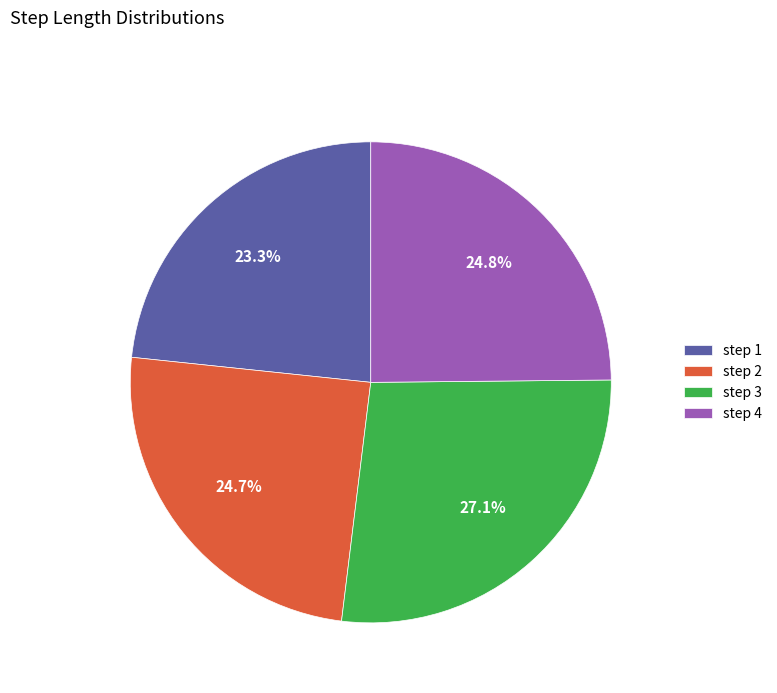

Combined, do step 2 and step 1 account for over 50%?

No